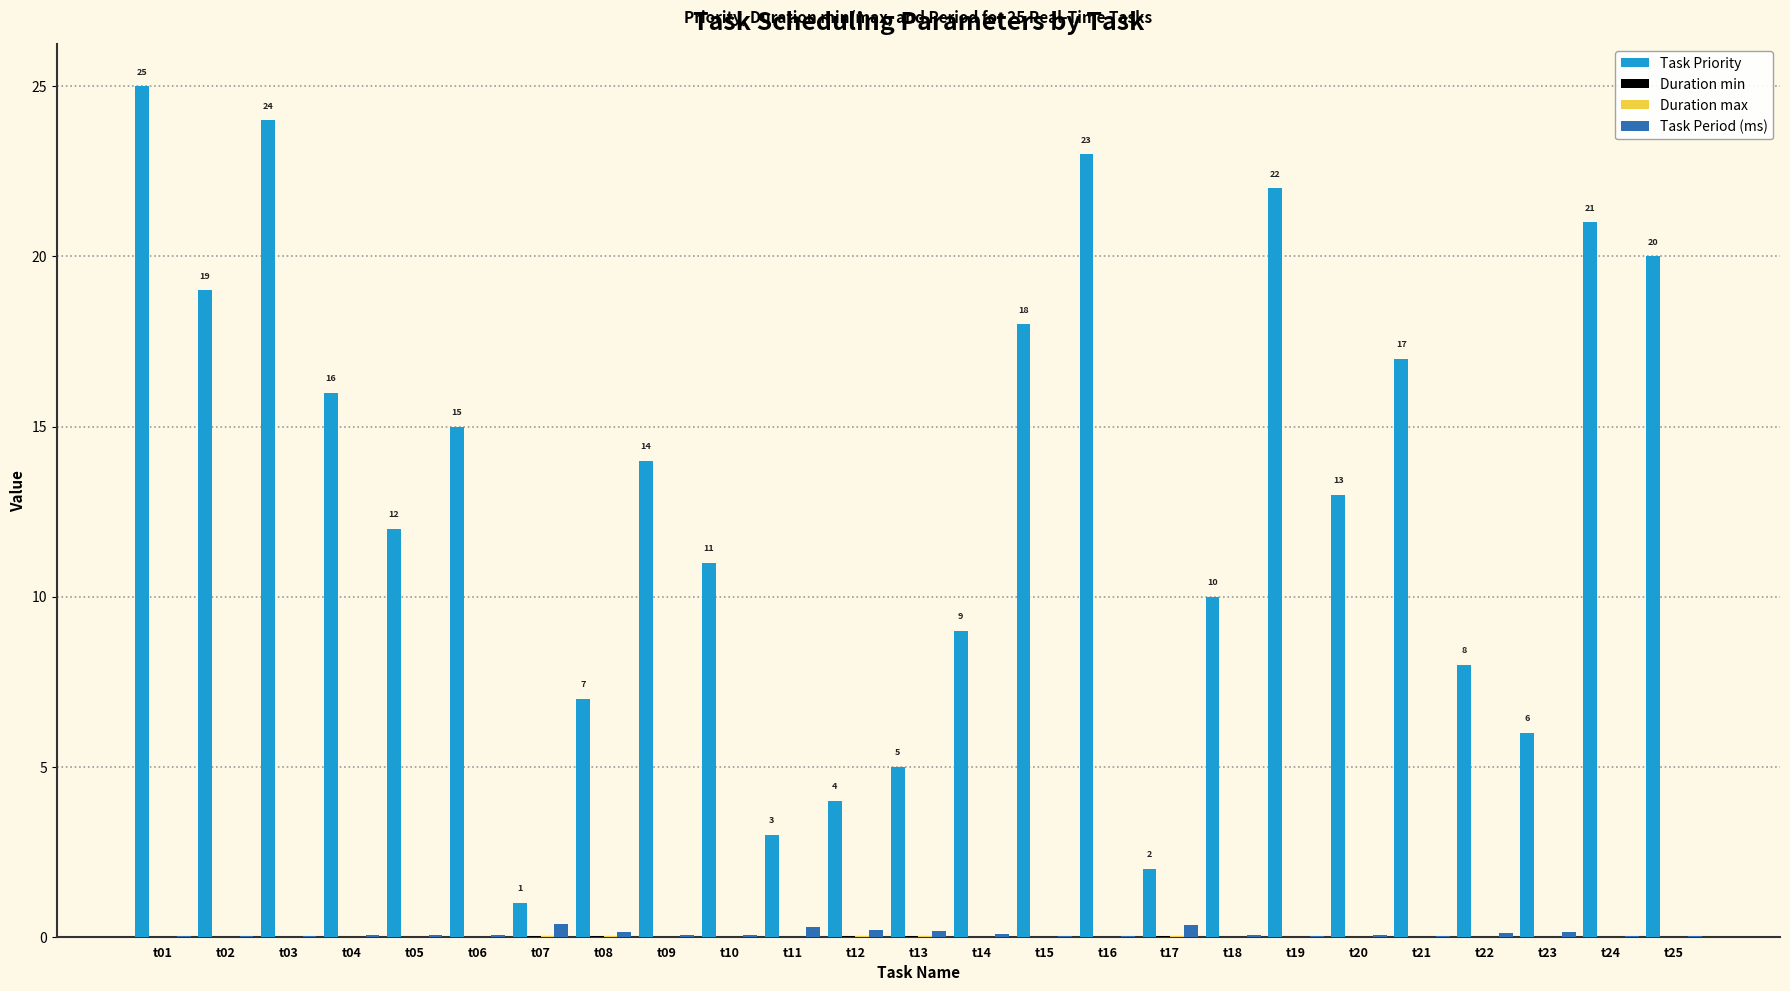

Between t06 and t24, which series saw the biggest shift?

Task Priority